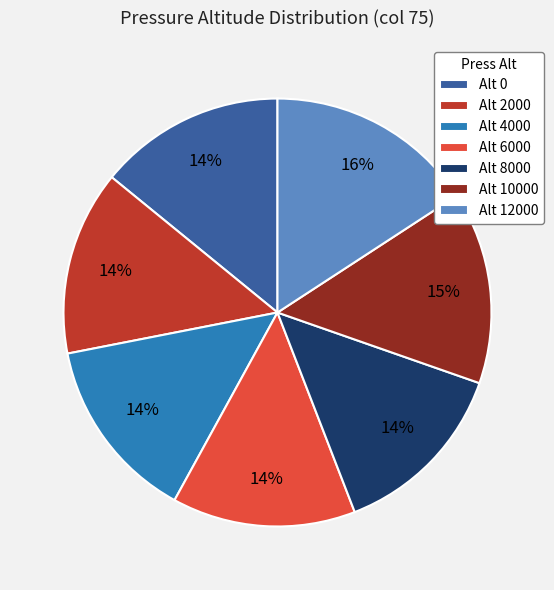

Does Alt 8000 represent more than half of the total?

No